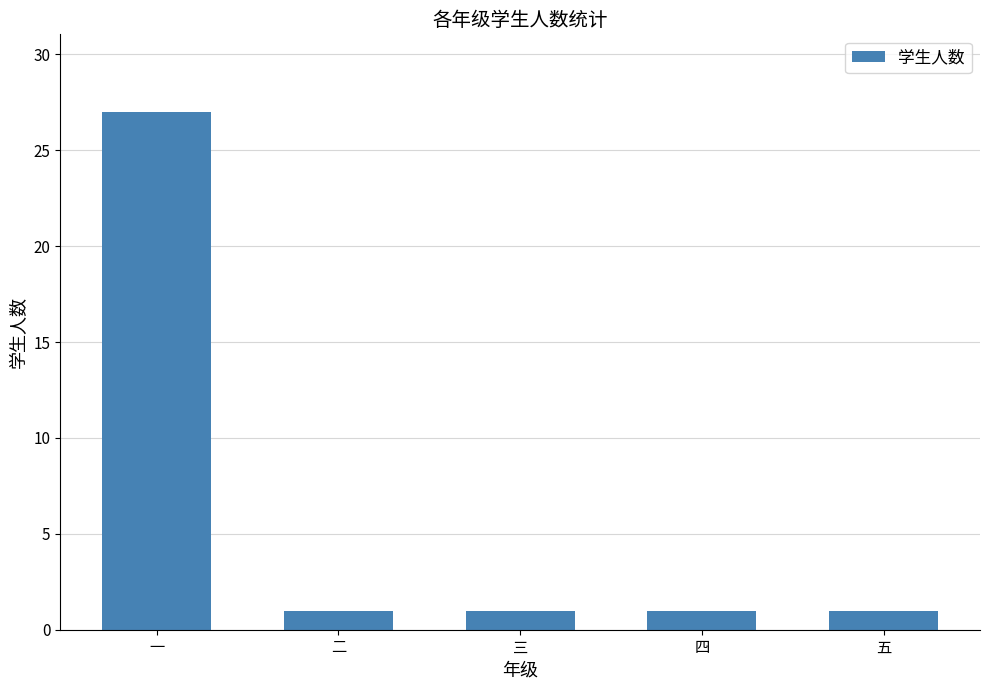

What is the approximate value at 一?

27